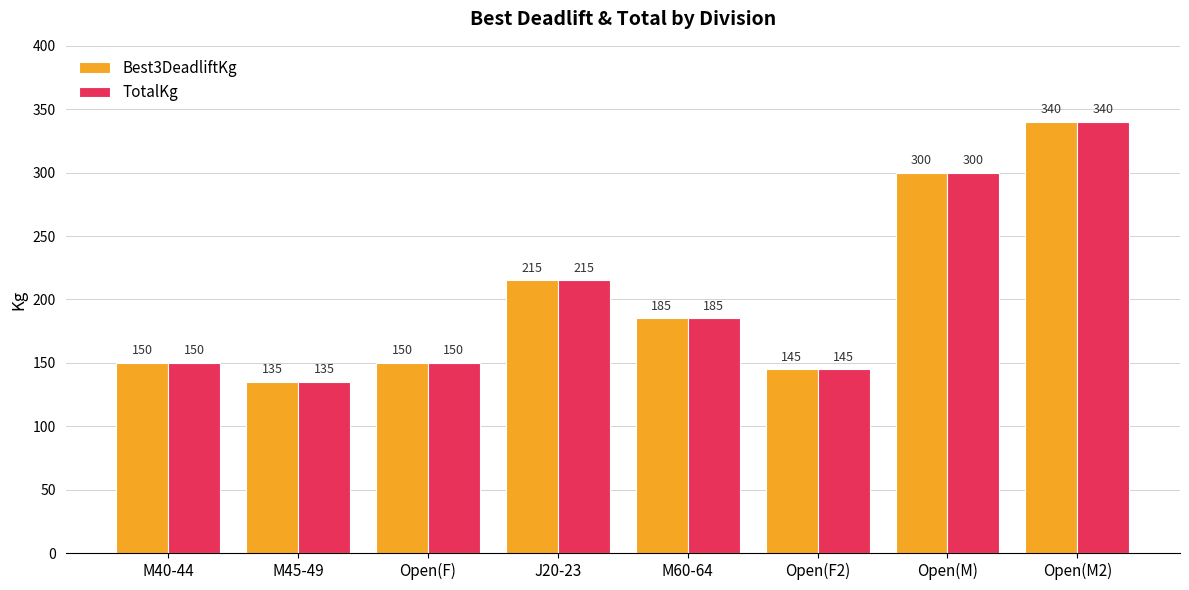

Does the chart contain stacked bars?

No